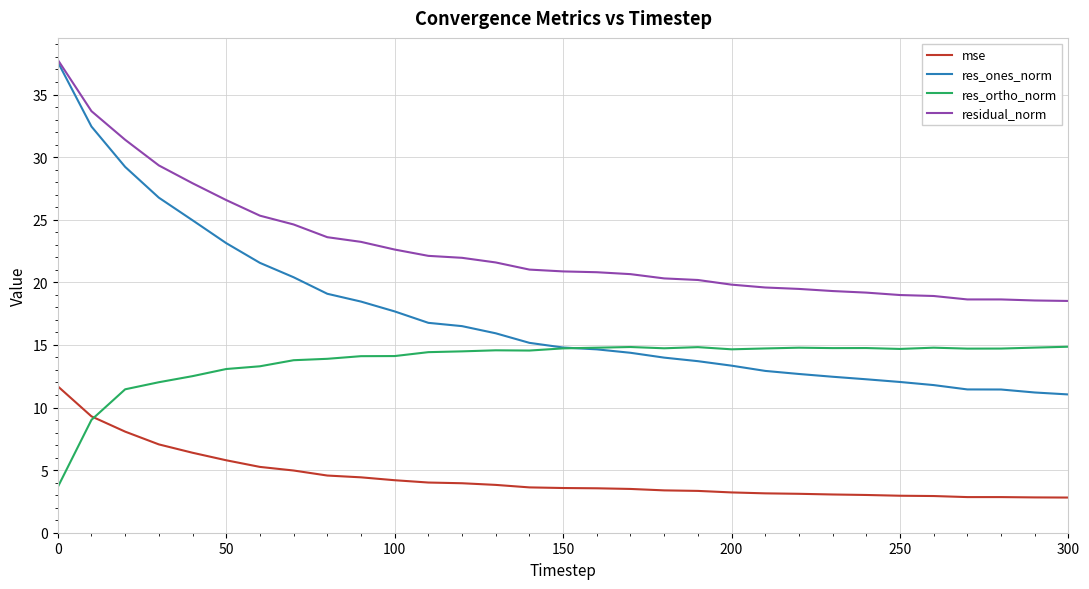

What is the minimum value for mse?

2.8